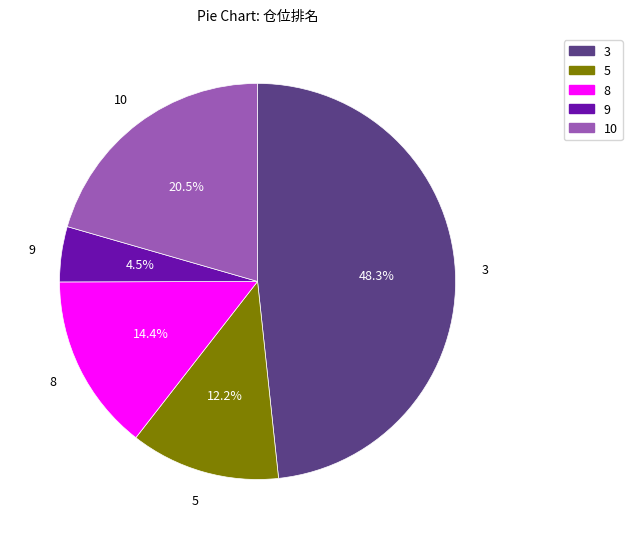

What is the largest slice in the pie chart?

3